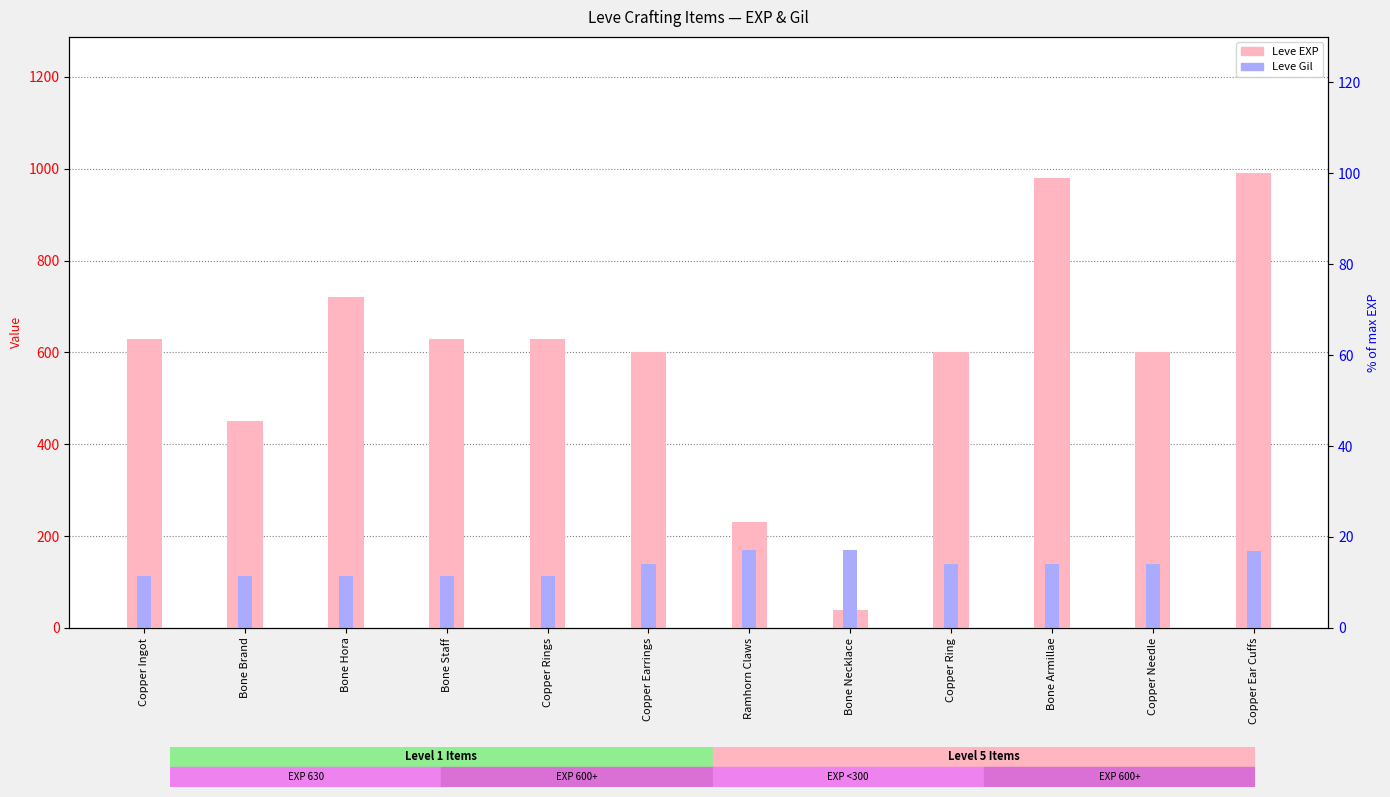

At which category does the chart reach its peak across all series?

Copper Ear Cuffs